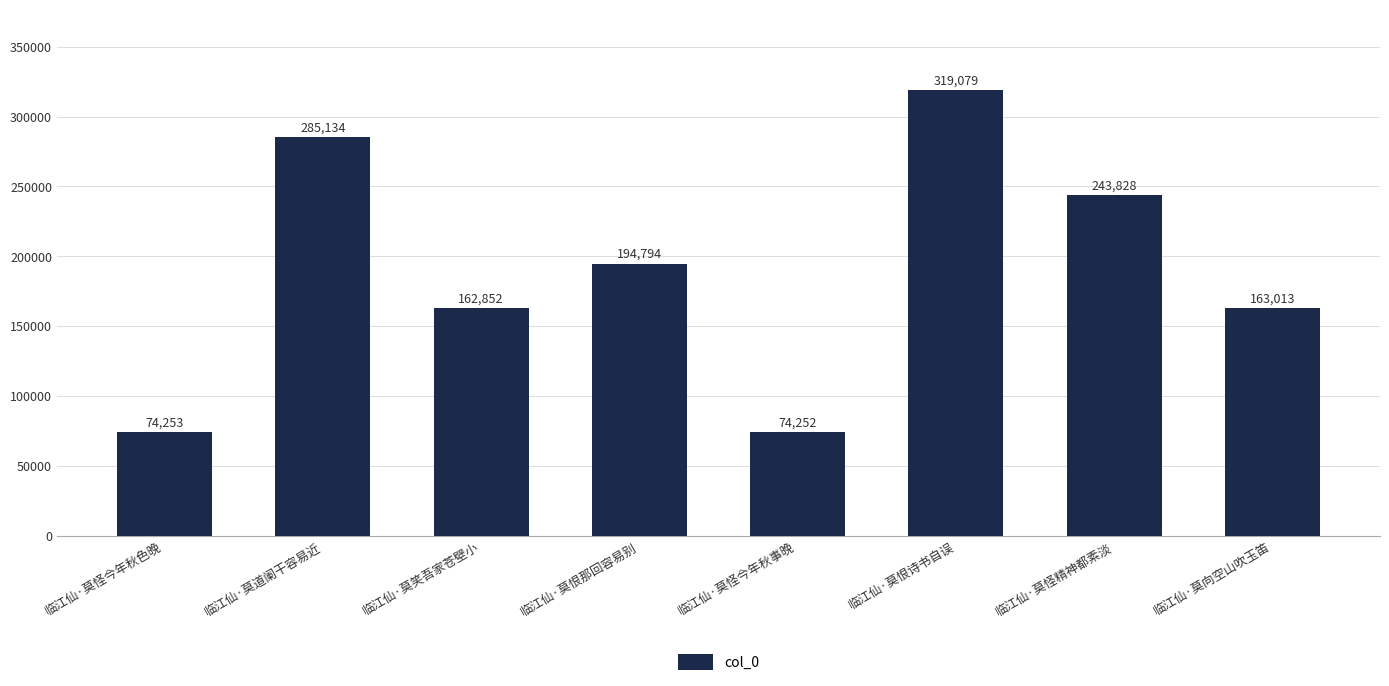

What is the sum of all values?

1517205